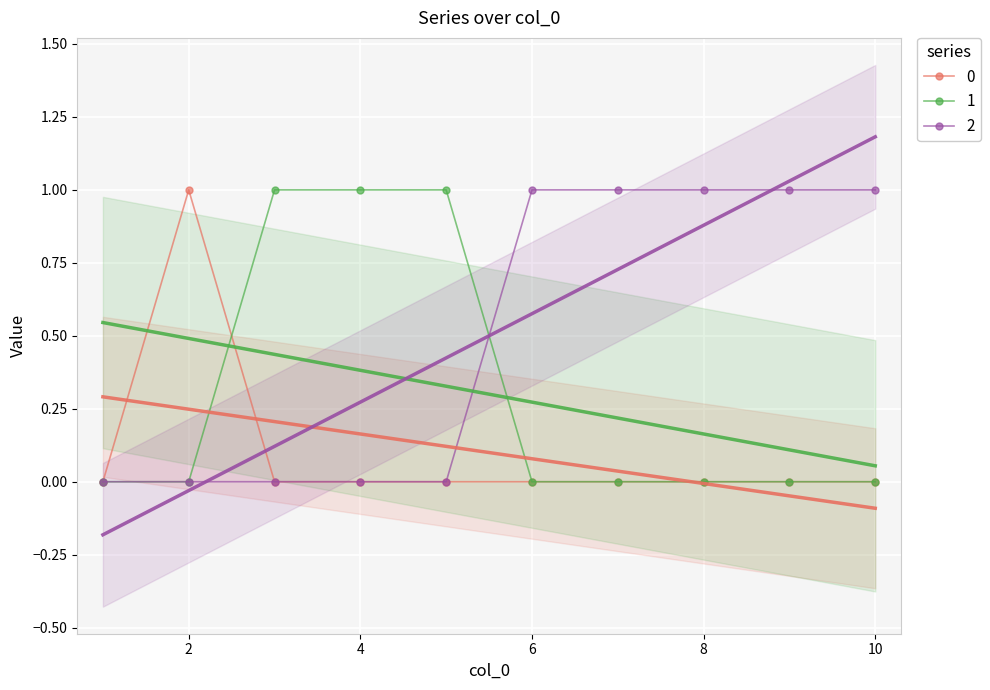

Rank the series by their maximum value, from lowest to highest.

0, 1, 2